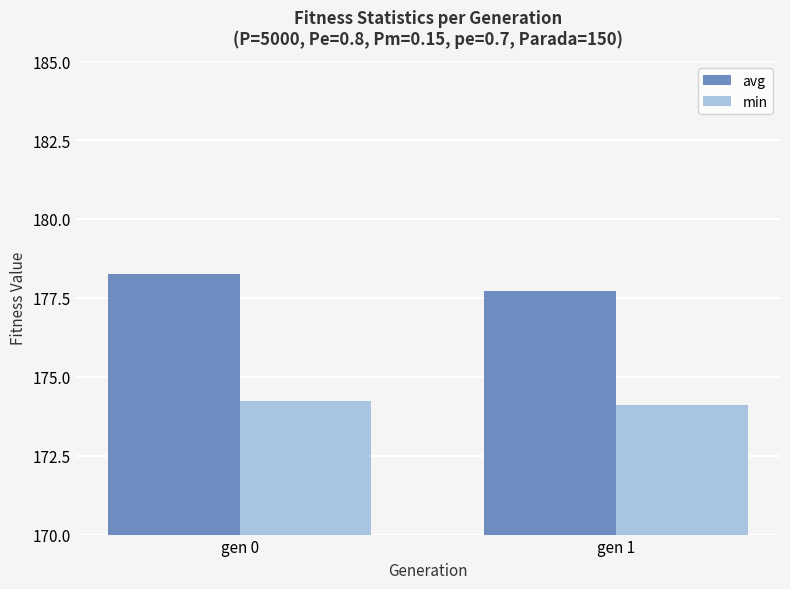

Reading left to right, extract all data points from this chart.

avg: gen 0=178.3	gen 1=177.7
min: gen 0=174.2	gen 1=174.1